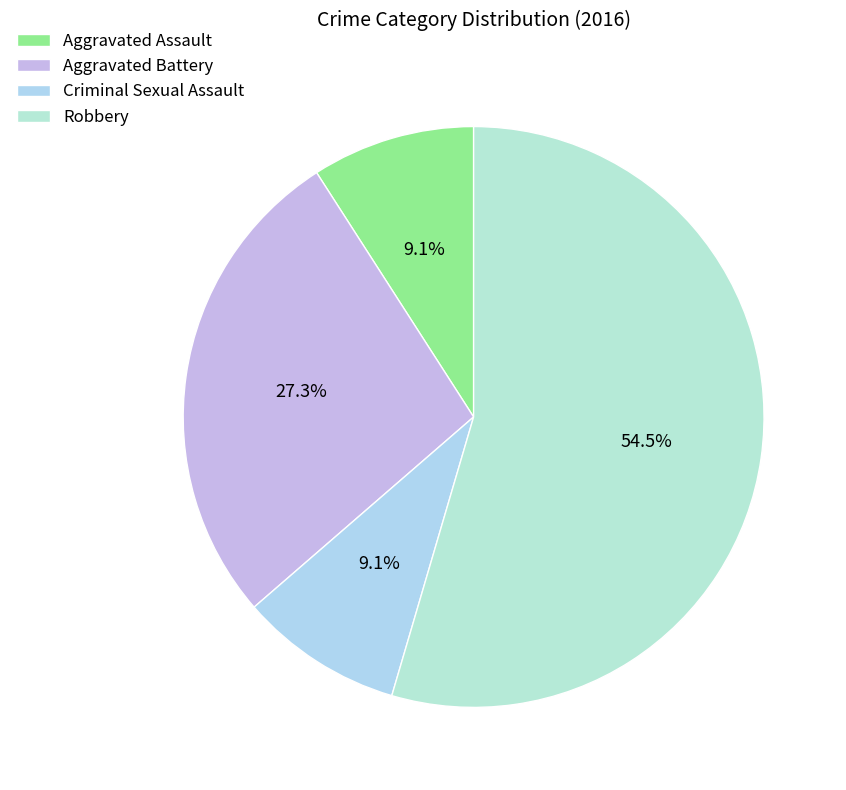

Rank the categories by value from lowest to highest.

Aggravated Assault, Criminal Sexual Assault, Aggravated Battery, Robbery